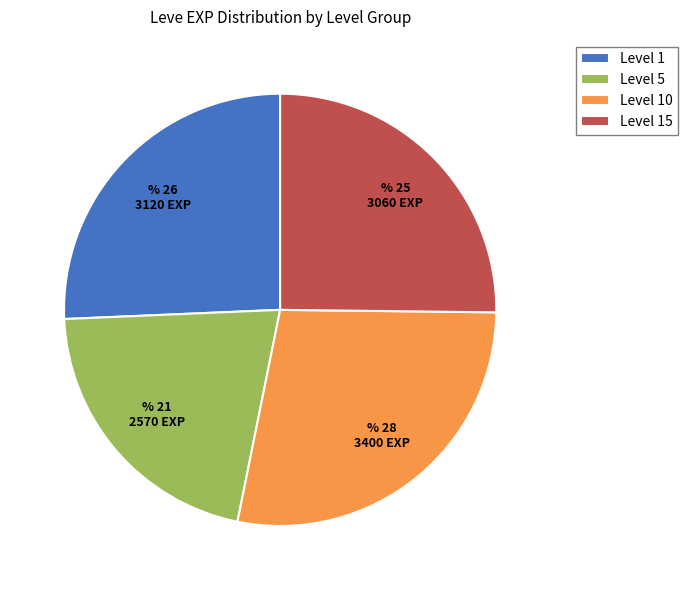

Combined, do Level 5 and Level 1 account for over 50%?

No